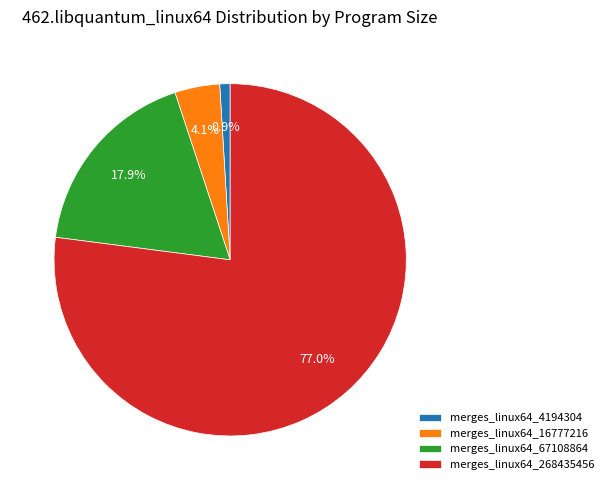

To the nearest percent, what is the combined percentage of merges_linux64_268435456 and merges_linux64_4194304?

78%